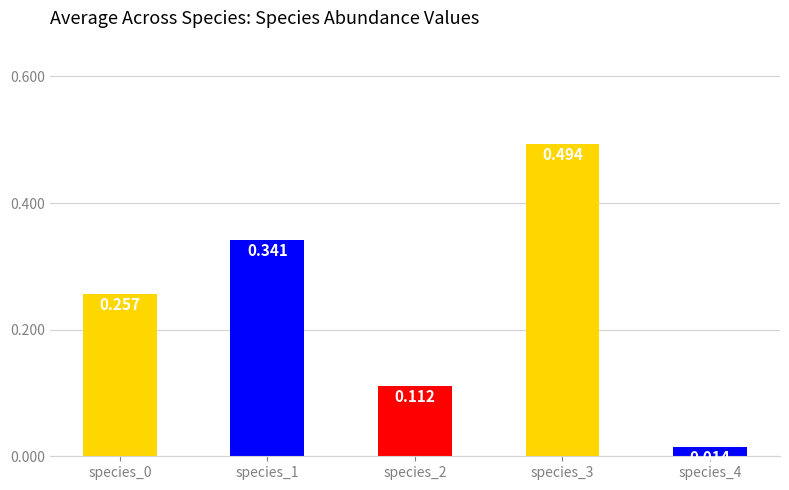

Does the chart contain any negative values?

No